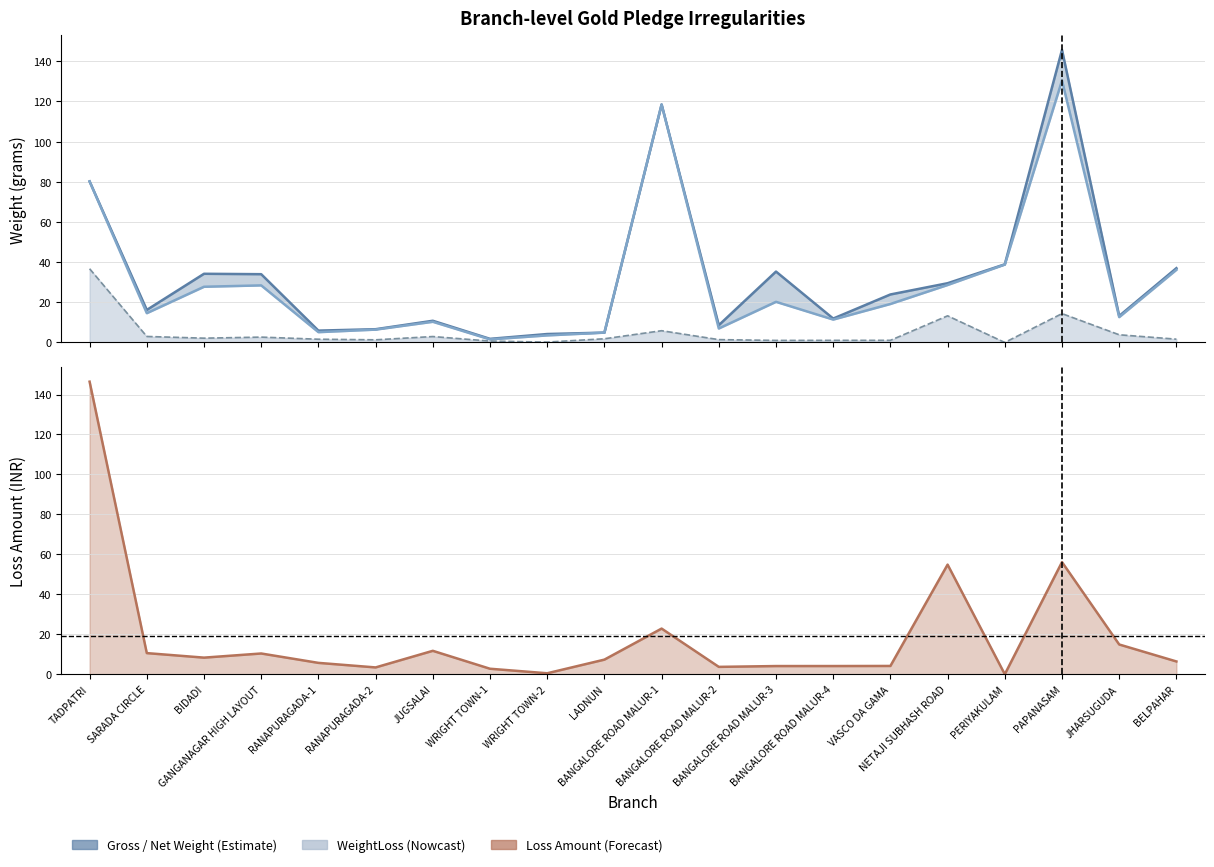

Between LADNUN and GANGANAGAR HIGH LAYOUT, which is larger?

GANGANAGAR HIGH LAYOUT